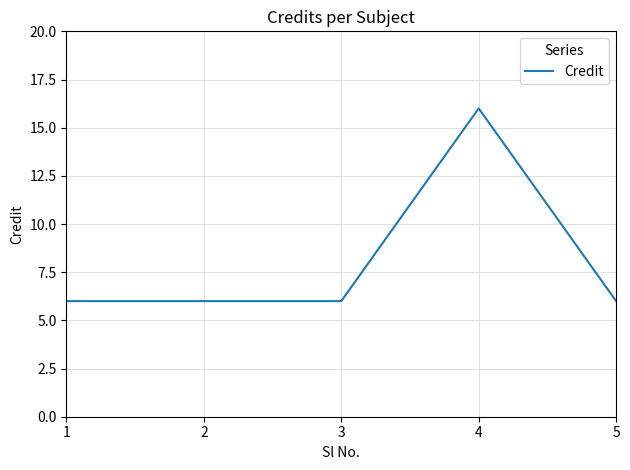

Does the chart display data point markers on the line(s)?

No